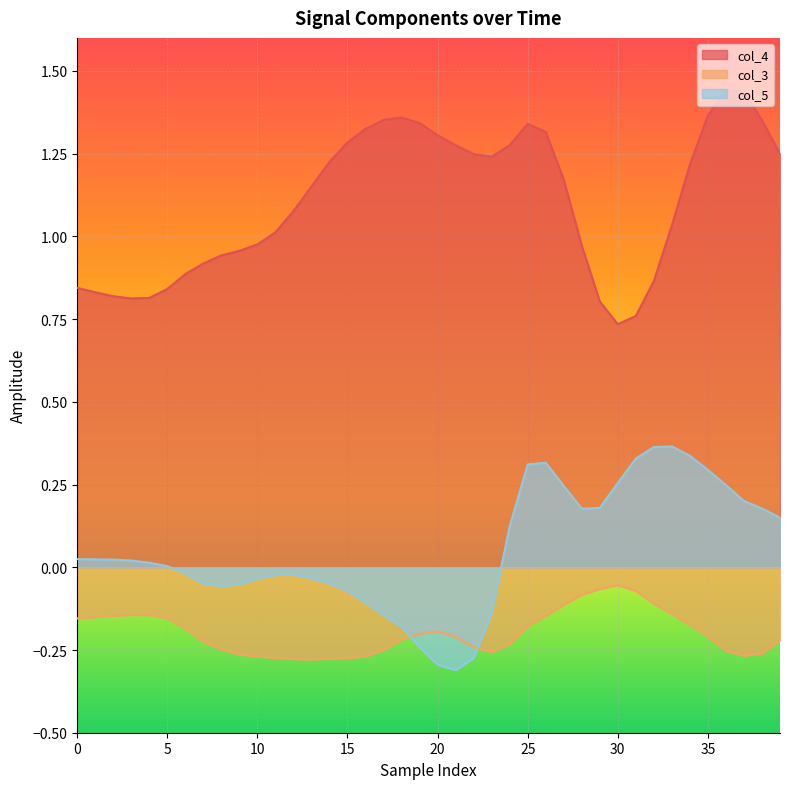

Count the number of data series in this chart.

3